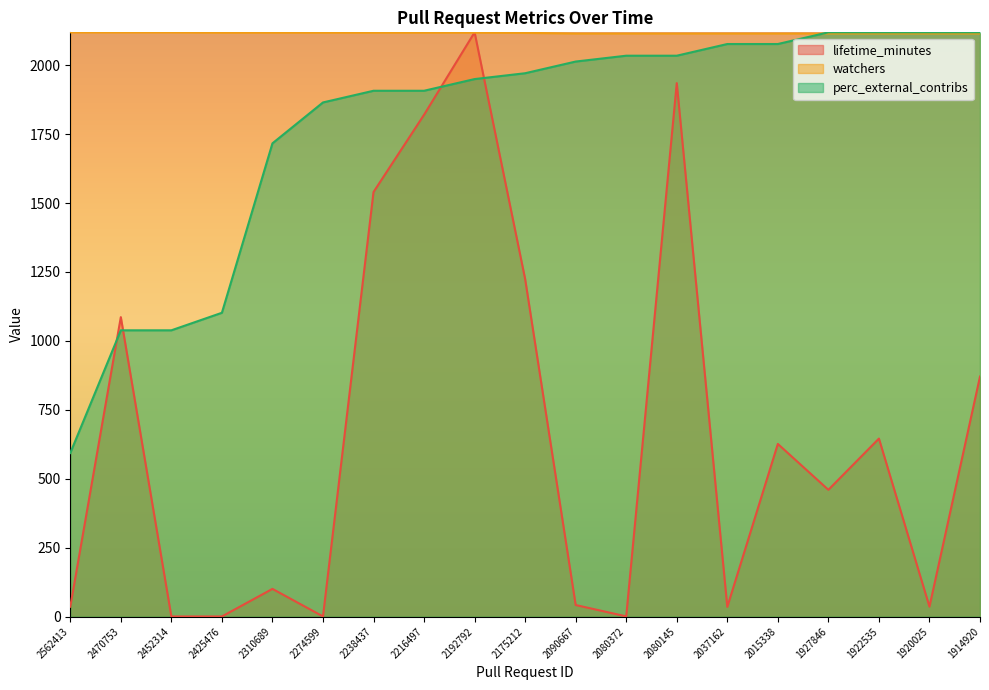

Does the chart display data point markers on the line(s)?

No